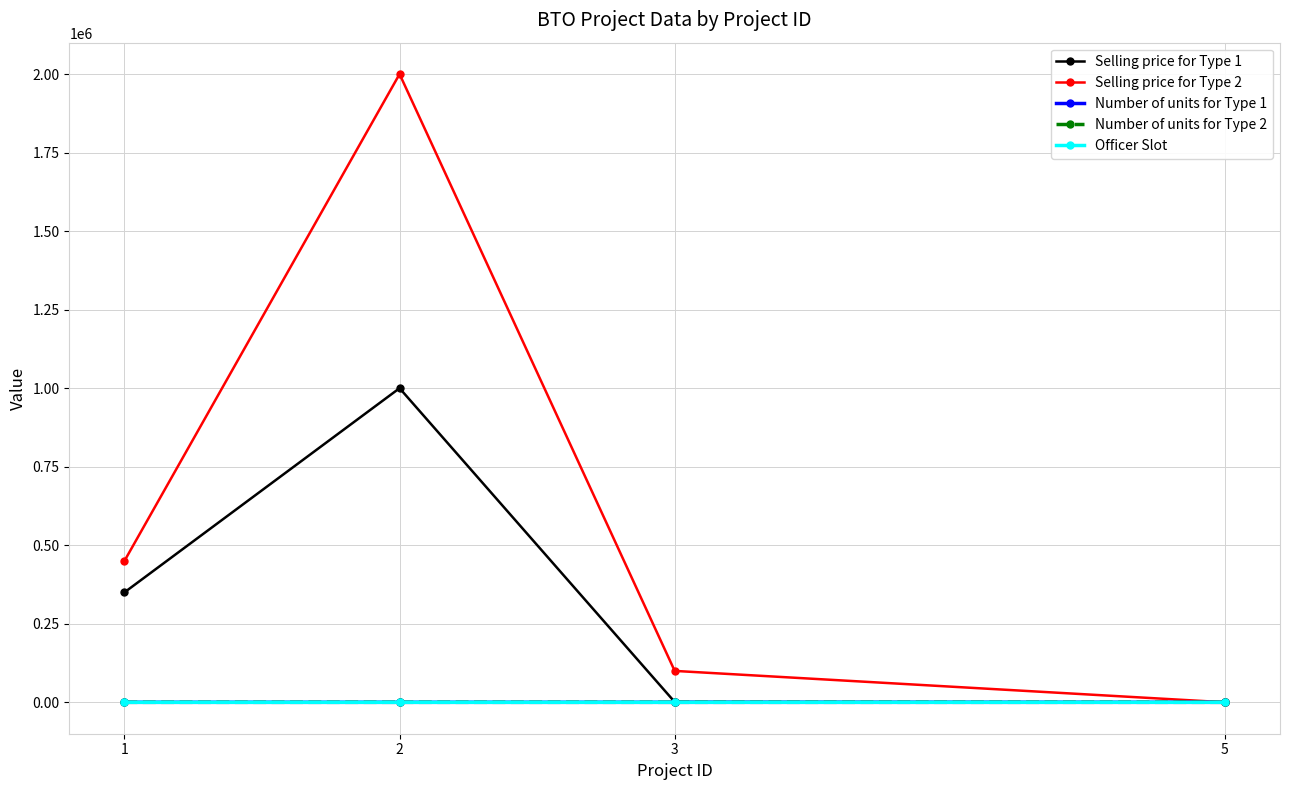

The value of Selling price for Type 2 at 3 is 176595. True or false?

False